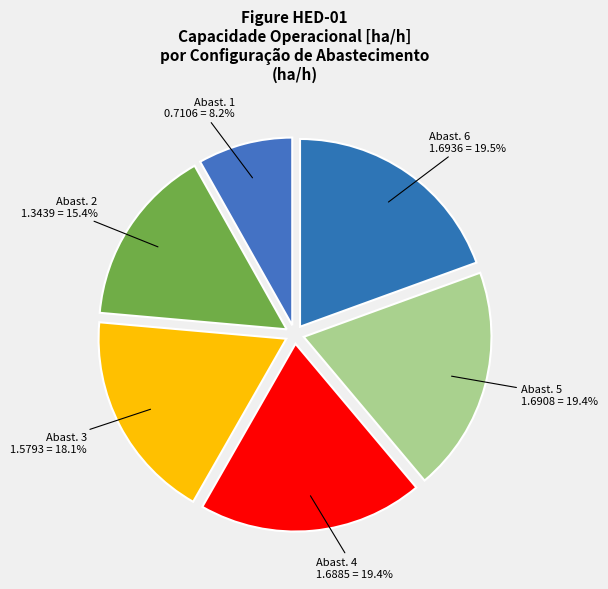

How much of the chart is everything except Abast. 4 1.6885 = 19.4%?

80.6%